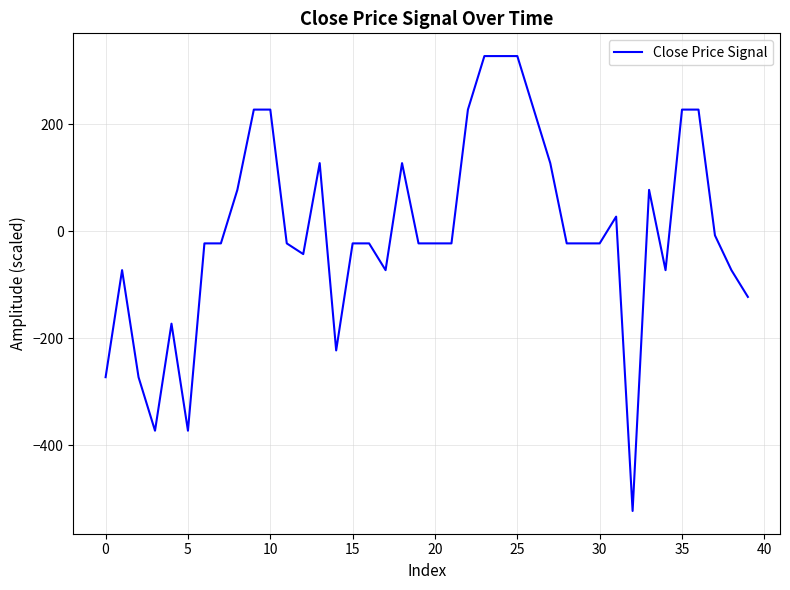

What is the greatest value displayed?

327.6